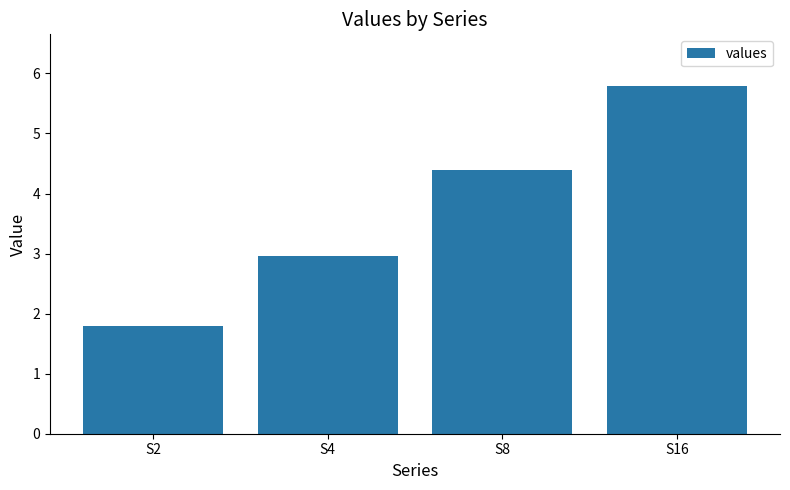

The chart shows a value of 6.4 at S8. True or false?

False